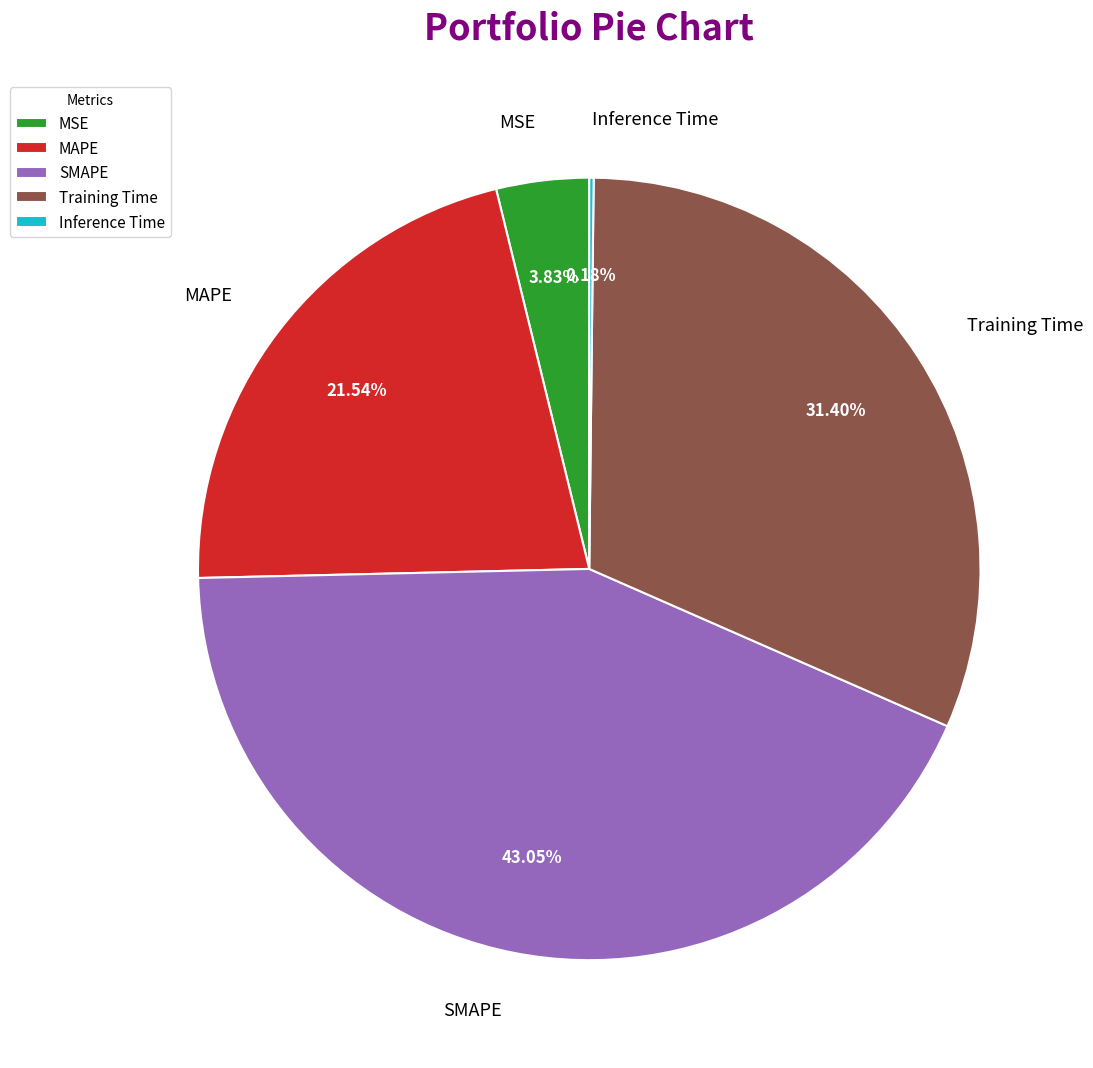

Is there any slice that represents more than half of the pie?

No